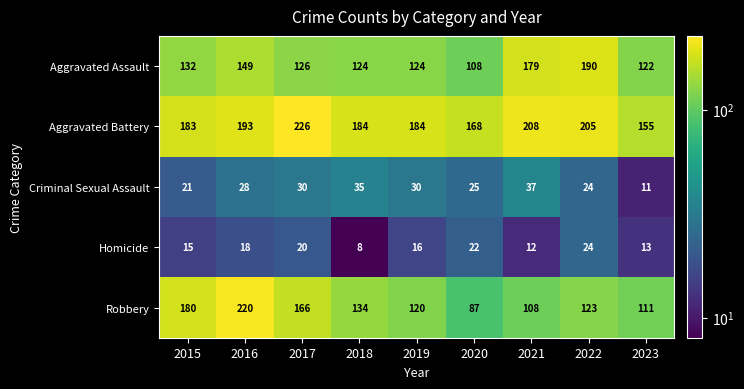

Which category has the lowest value across all series?

2018